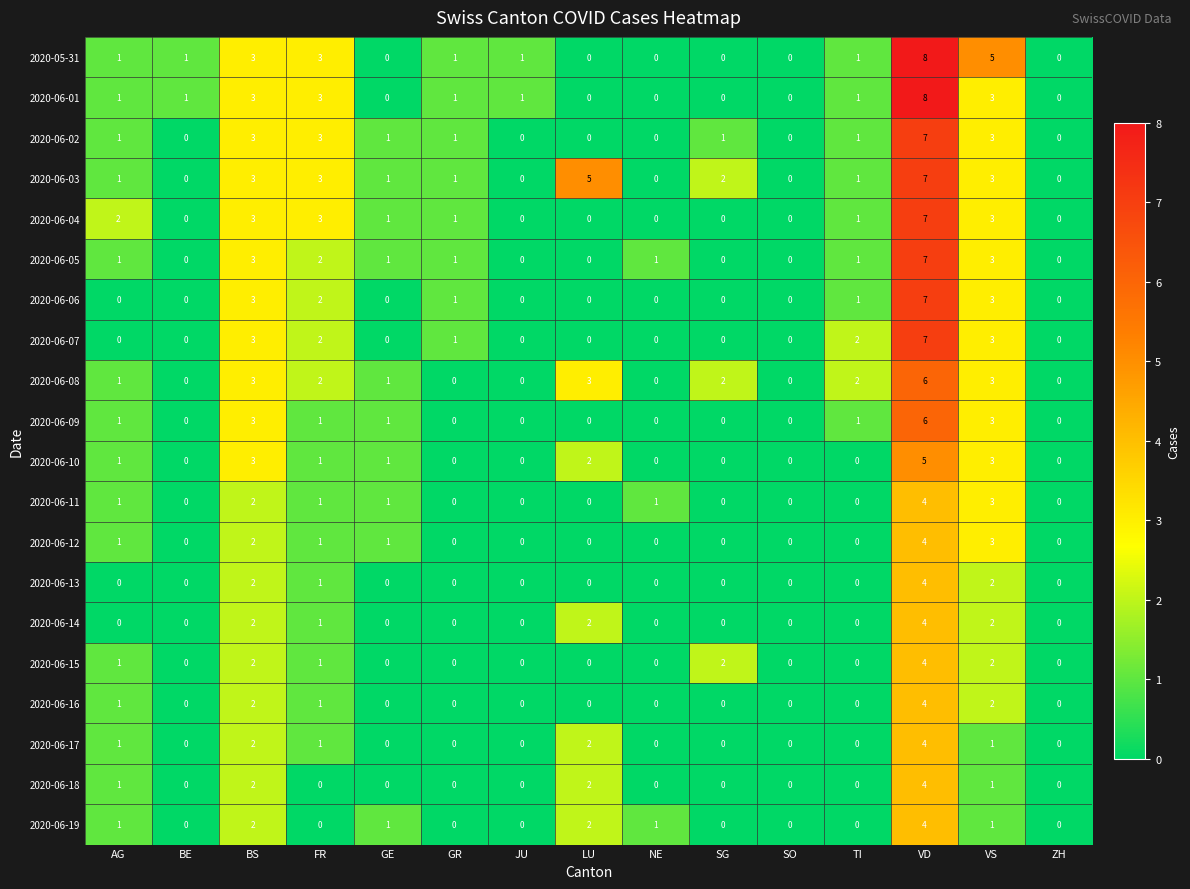

How many data points does each series have?

15